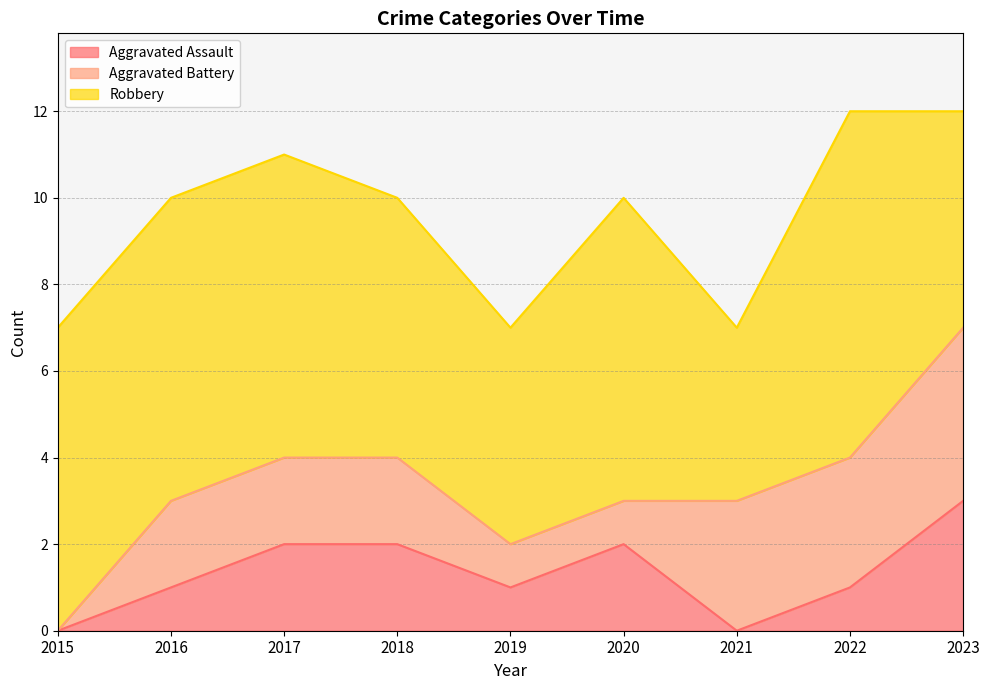

List the series in order of their peak value, lowest first.

Aggravated Assault, Aggravated Battery, Robbery